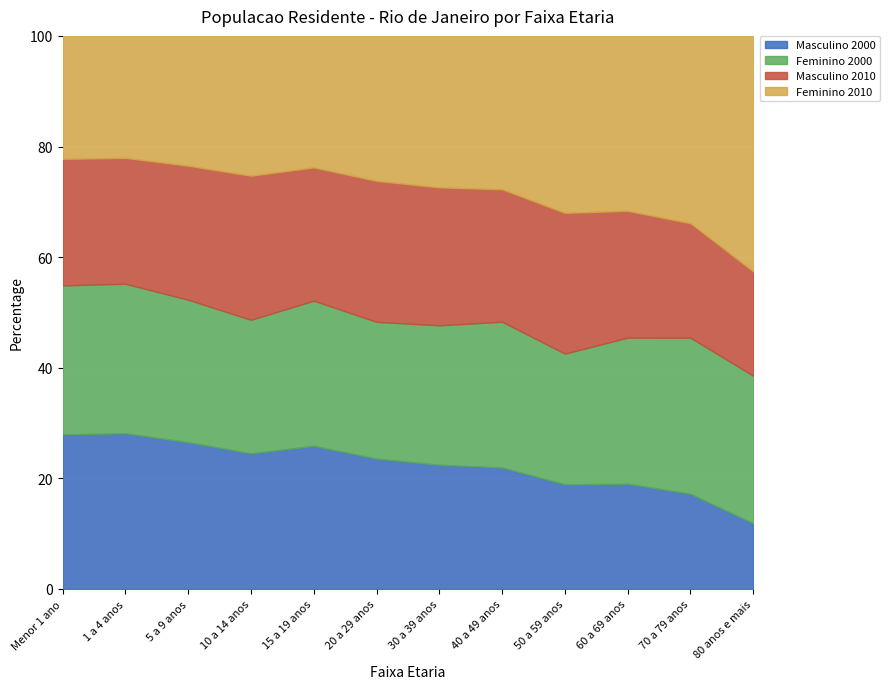

At which label does Masculino 2000 reach its minimum?

80 anos e mais